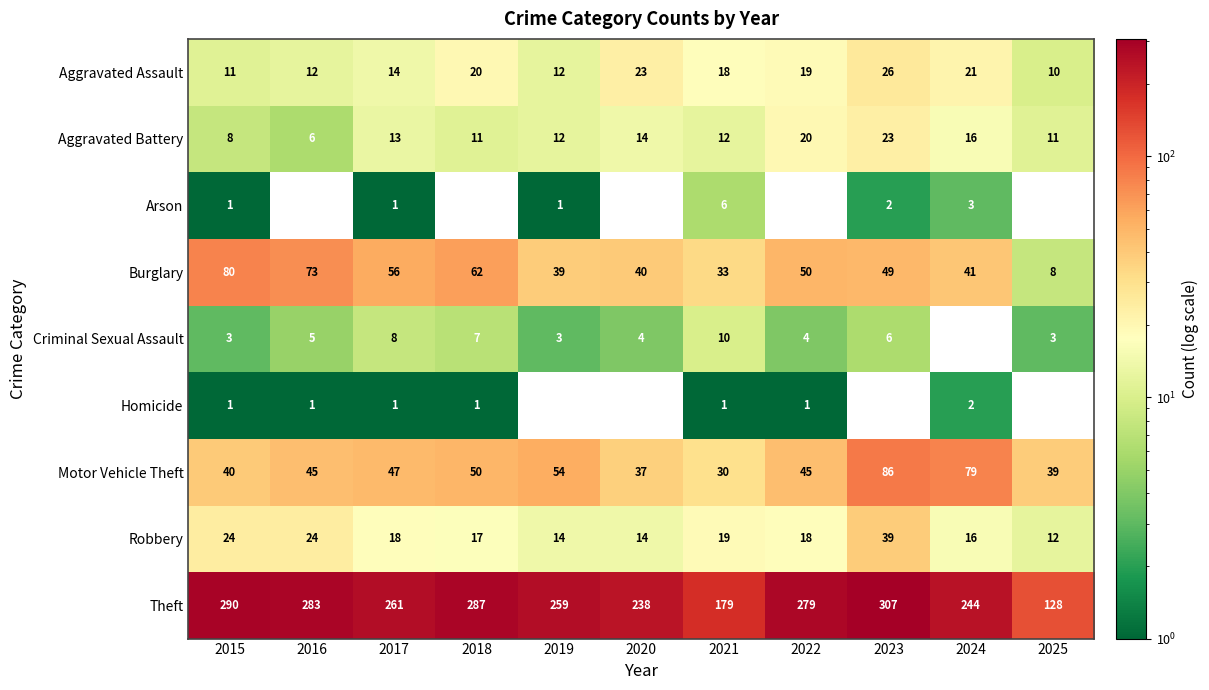

At which category is the sum across all series the highest?

2023